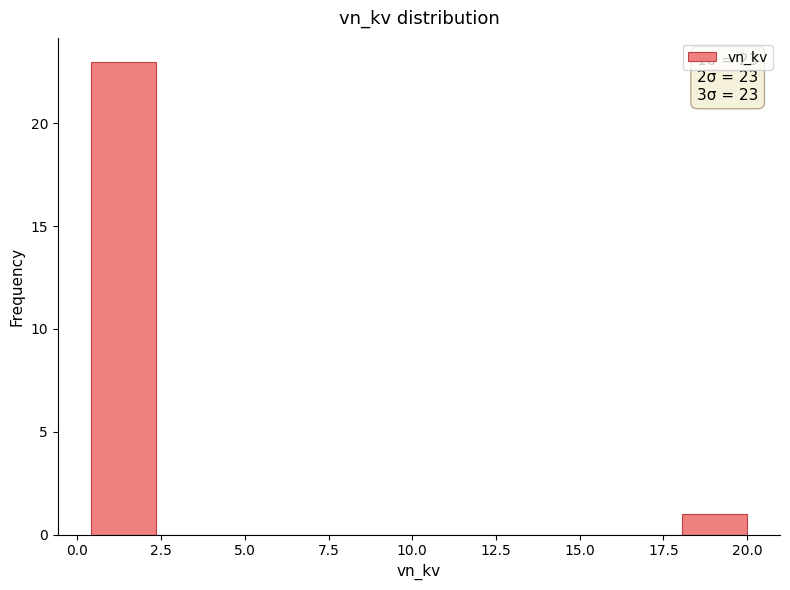

Around what value on the x-axis is the tallest bar? Give the approximate position of its centre, as read against the axis.

1.5